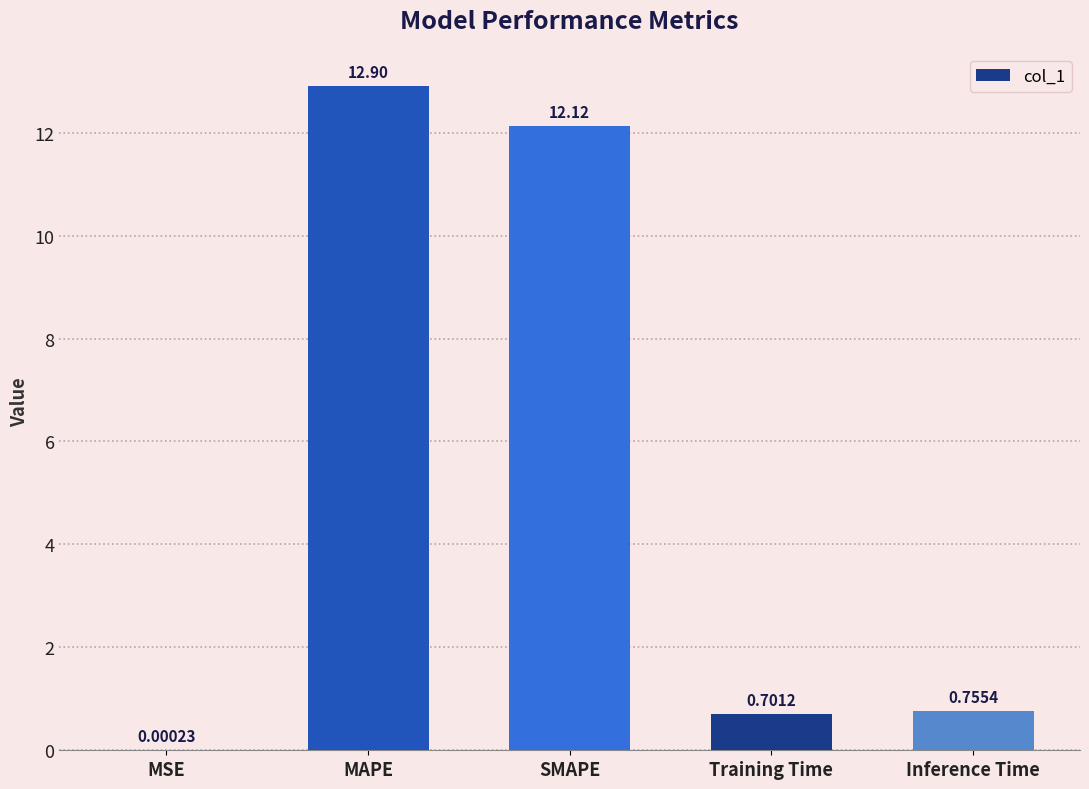

Where is the data nearest to the value 6?

Inference Time